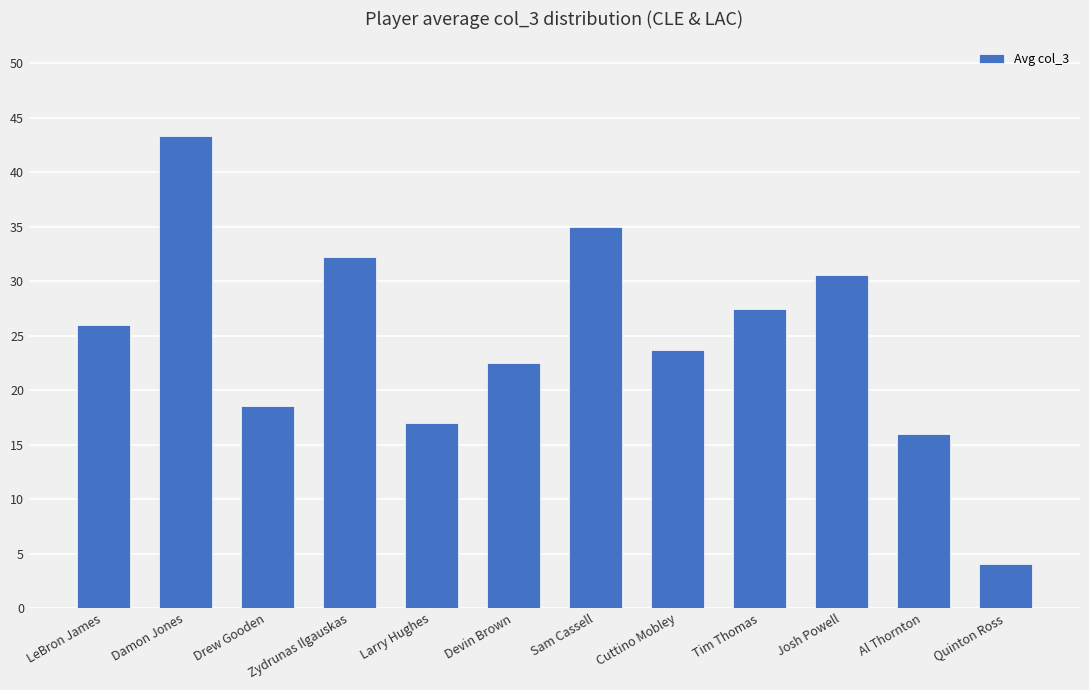

What is the sum of the values at Sam Cassell and LeBron James?

61.0